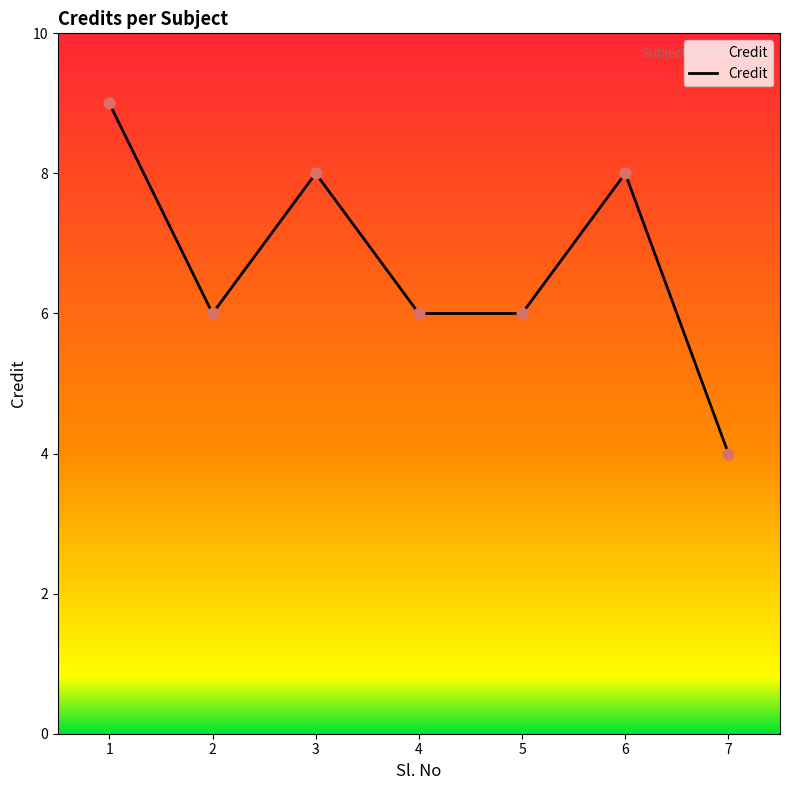

Approximately how many times larger is the value at 1 compared to 4?

1.5